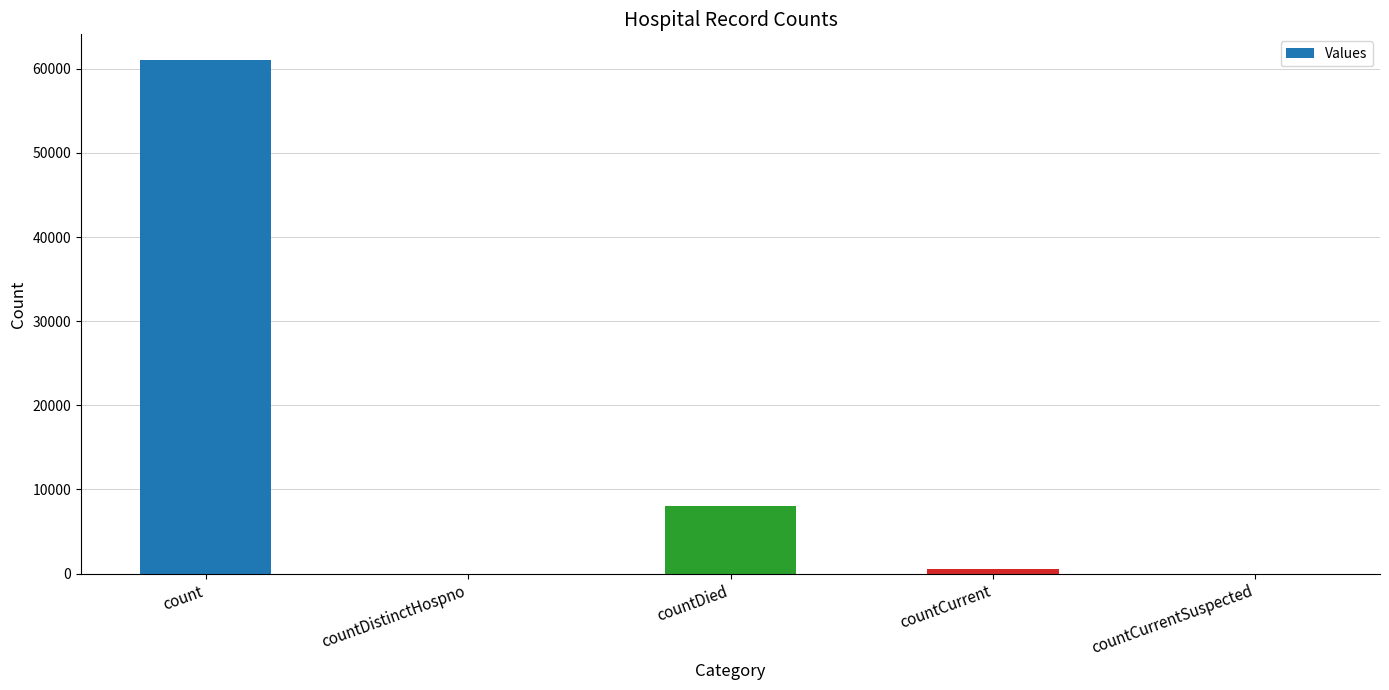

What is the greatest value displayed?

61041